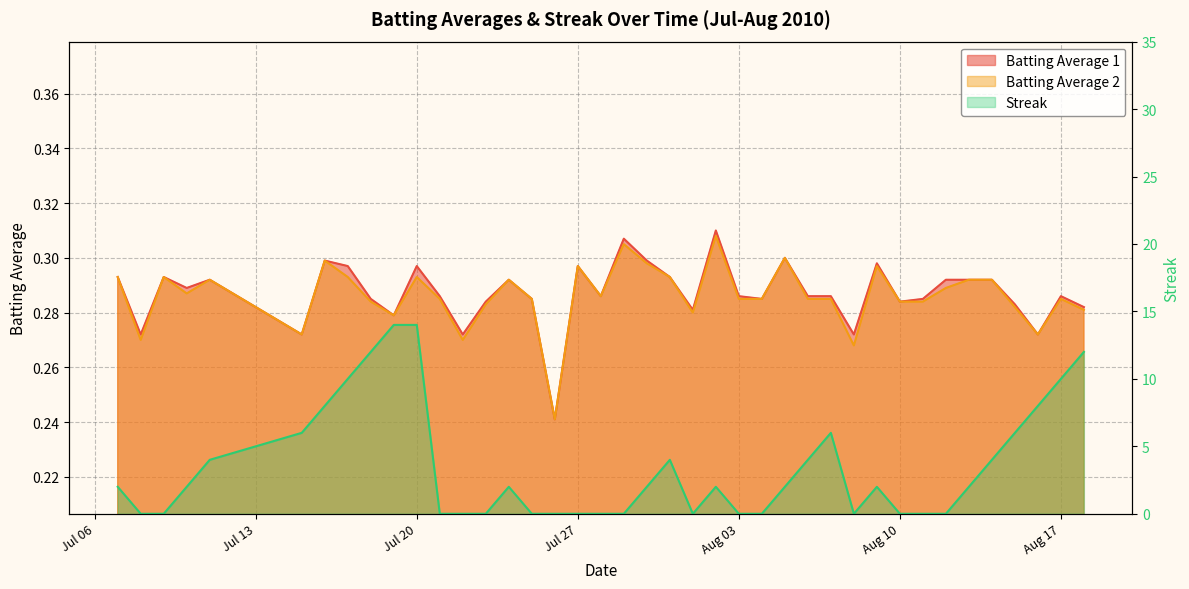

What are all the series names shown in the legend?

Batting Average 1, Batting Average 2, Streak